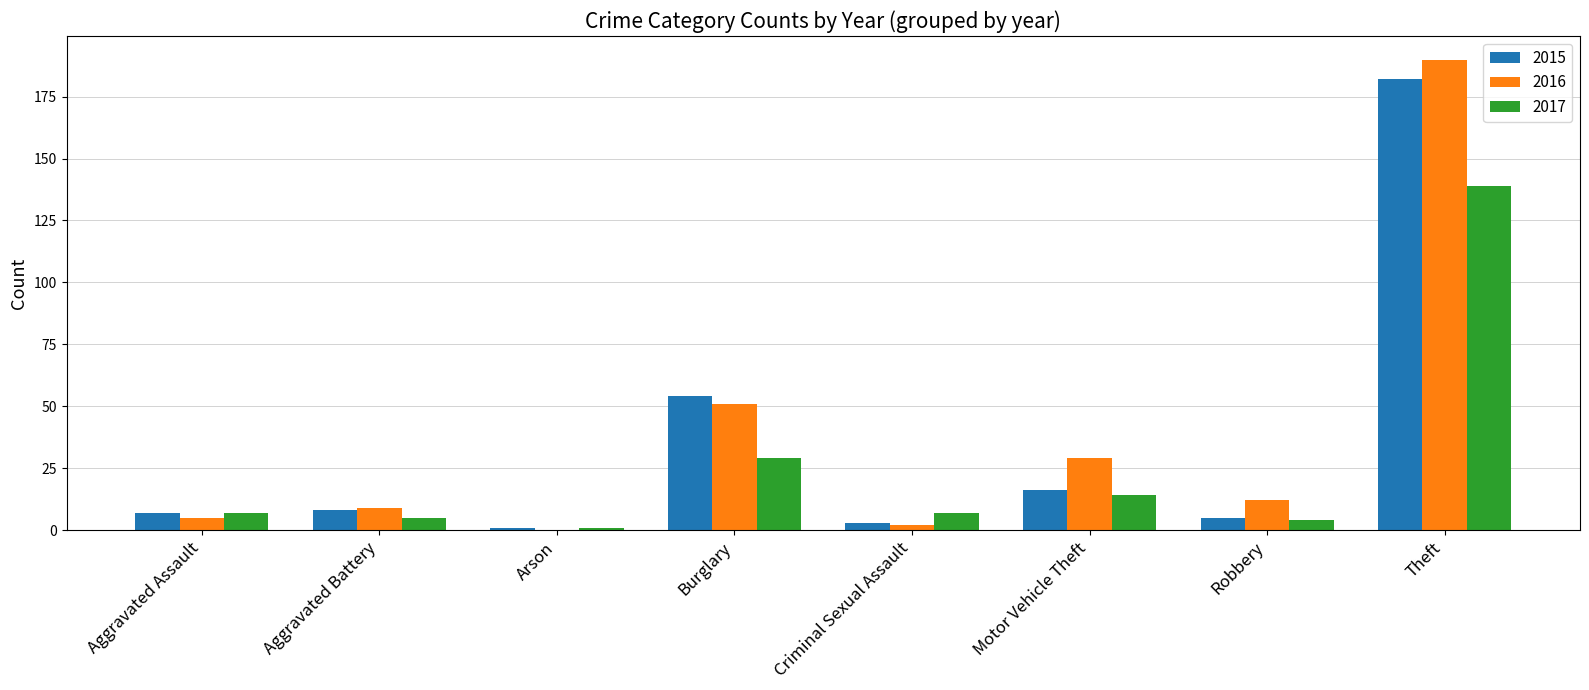

Is the value of 2015 at Robbery greater than the value of 2016 at Robbery?

No